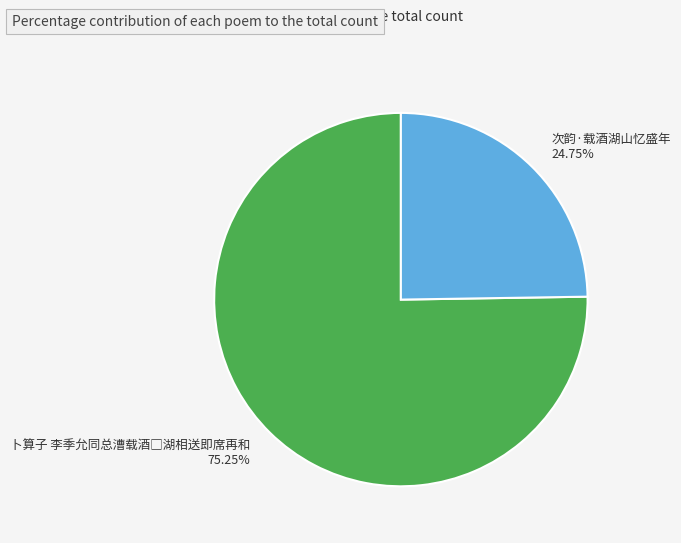

How many slices are in this pie chart?

2